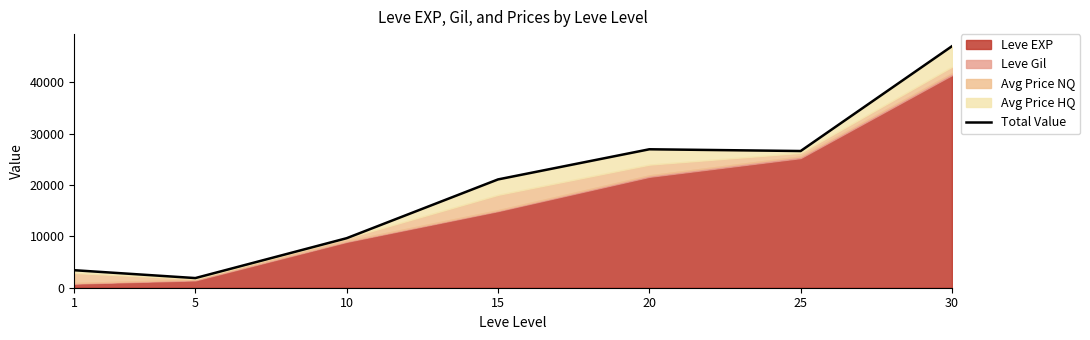

How many values exceed 21092?

3